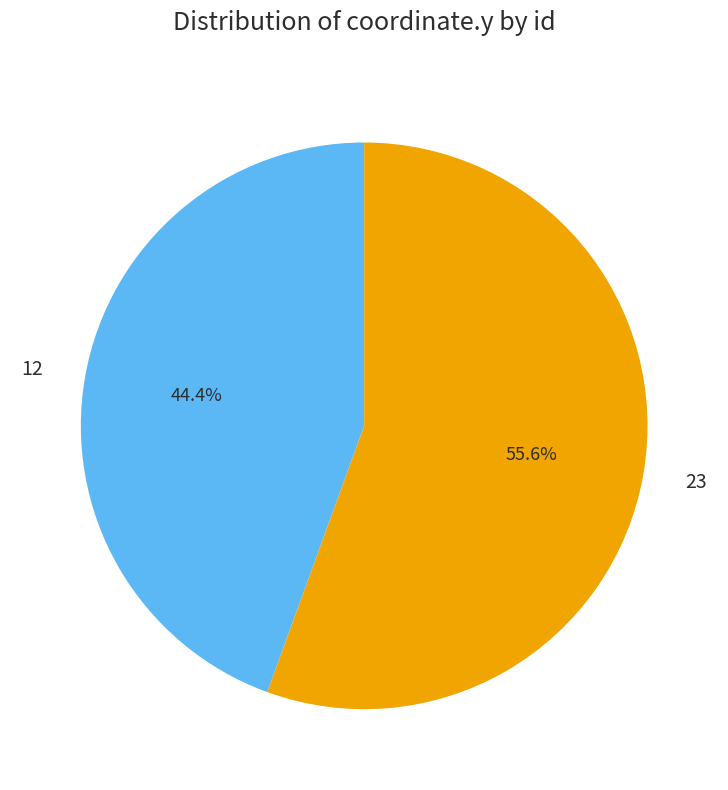

To the nearest percent, what is the combined percentage of 23 and 12?

100%